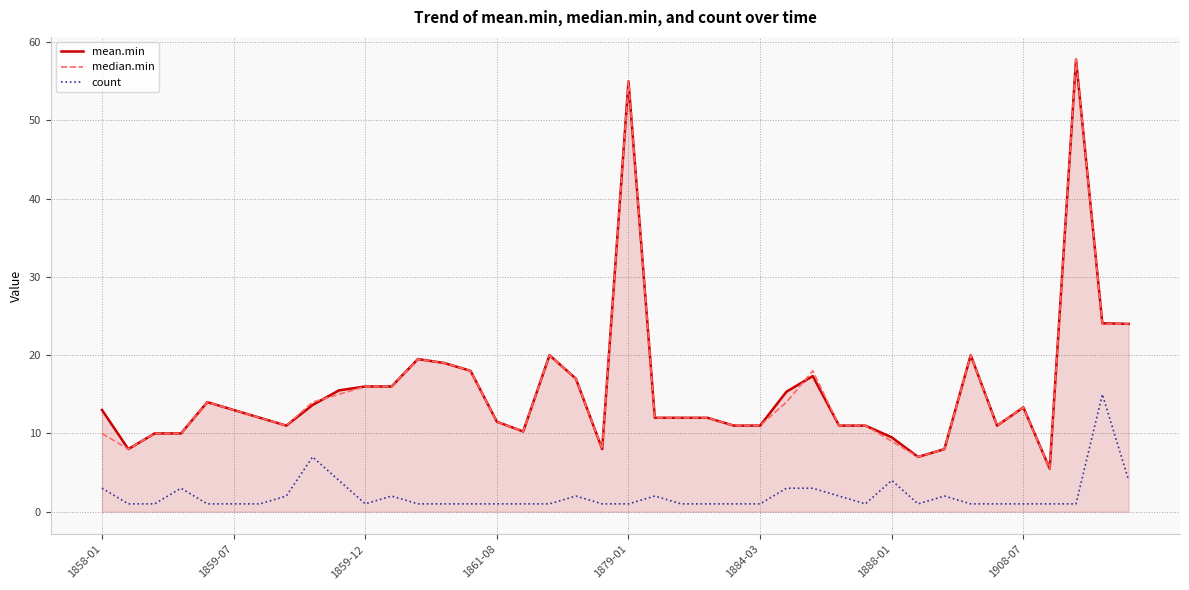

True or false: mean.min and count cross at least once.

False